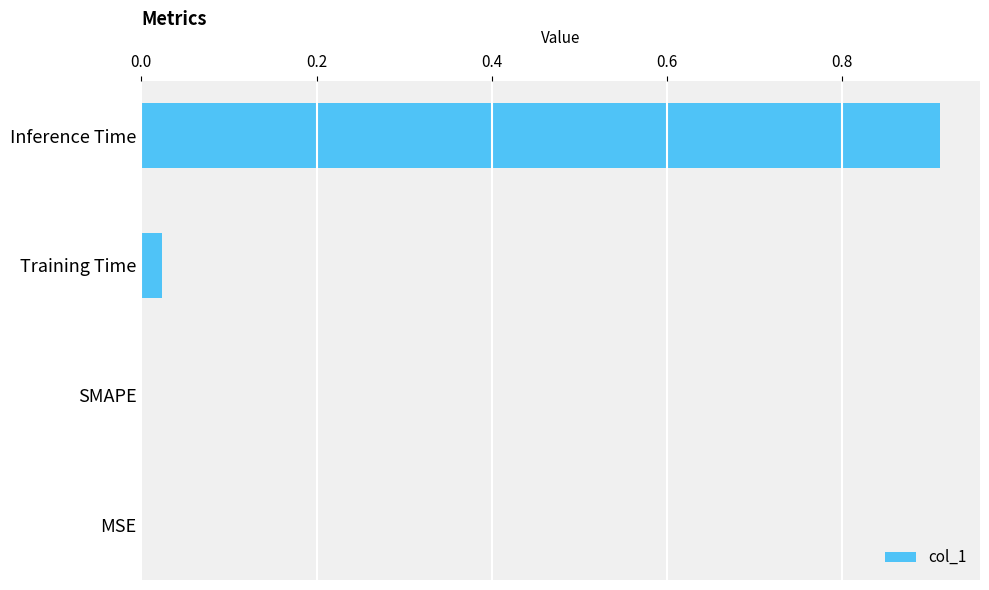

True or false: the data shows 0.0 at Training Time.

True